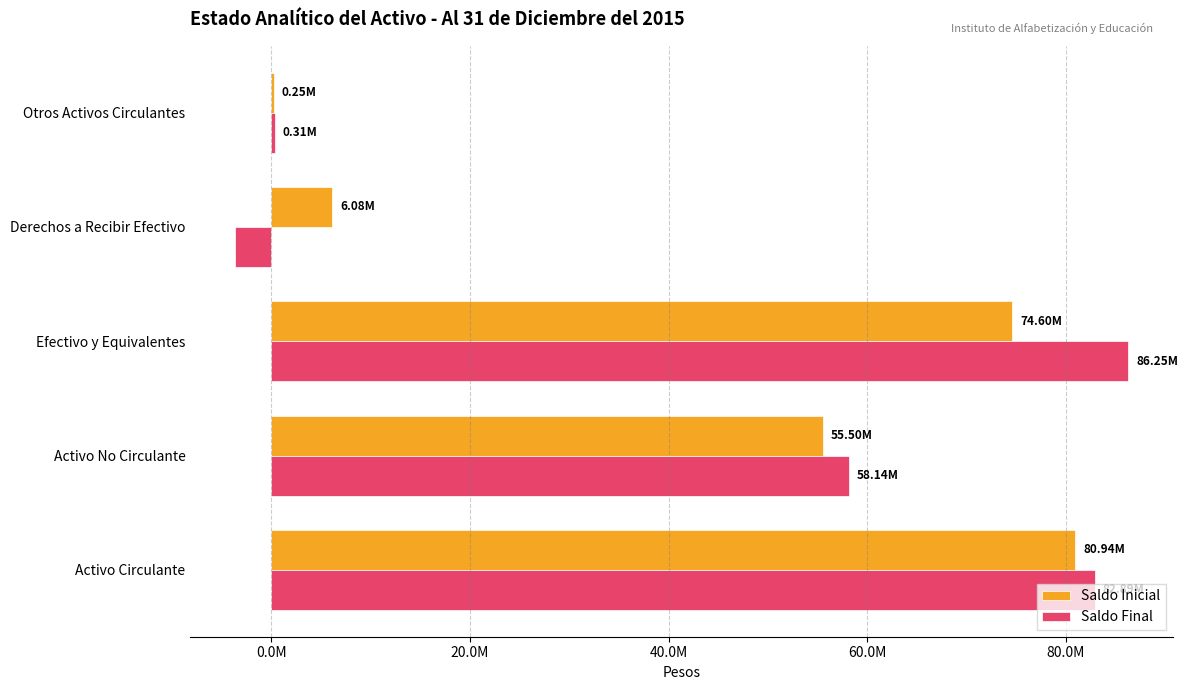

What are all the series names shown in the legend?

Saldo Inicial, Saldo Final